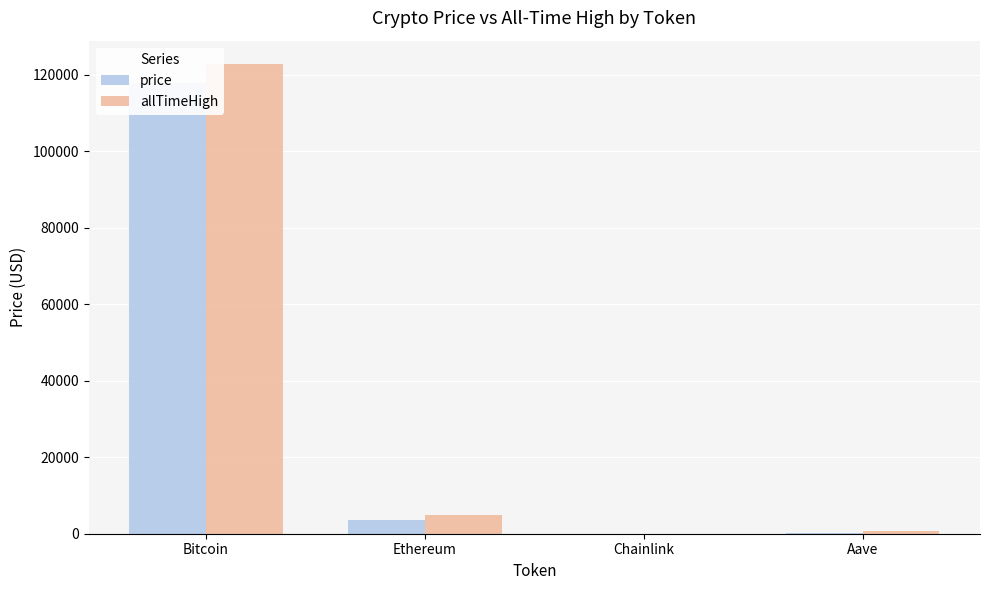

How many bars are there in total?

8